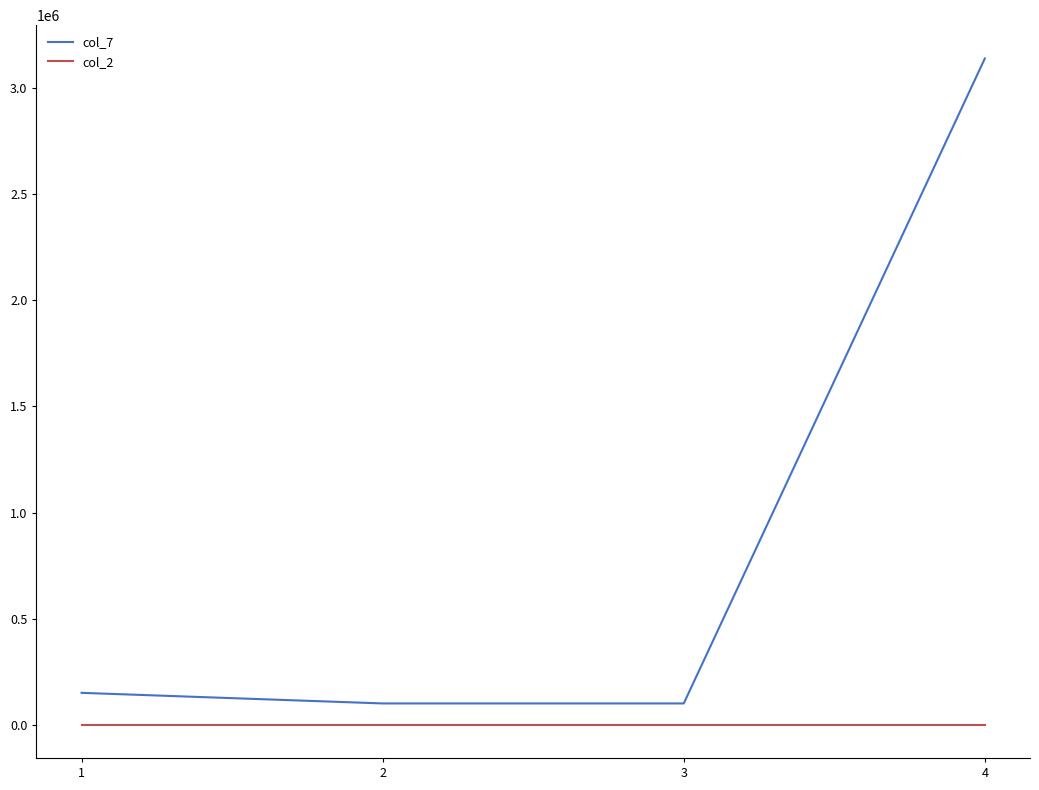

List the series in order of their overall mean, lowest first.

col_2, col_7